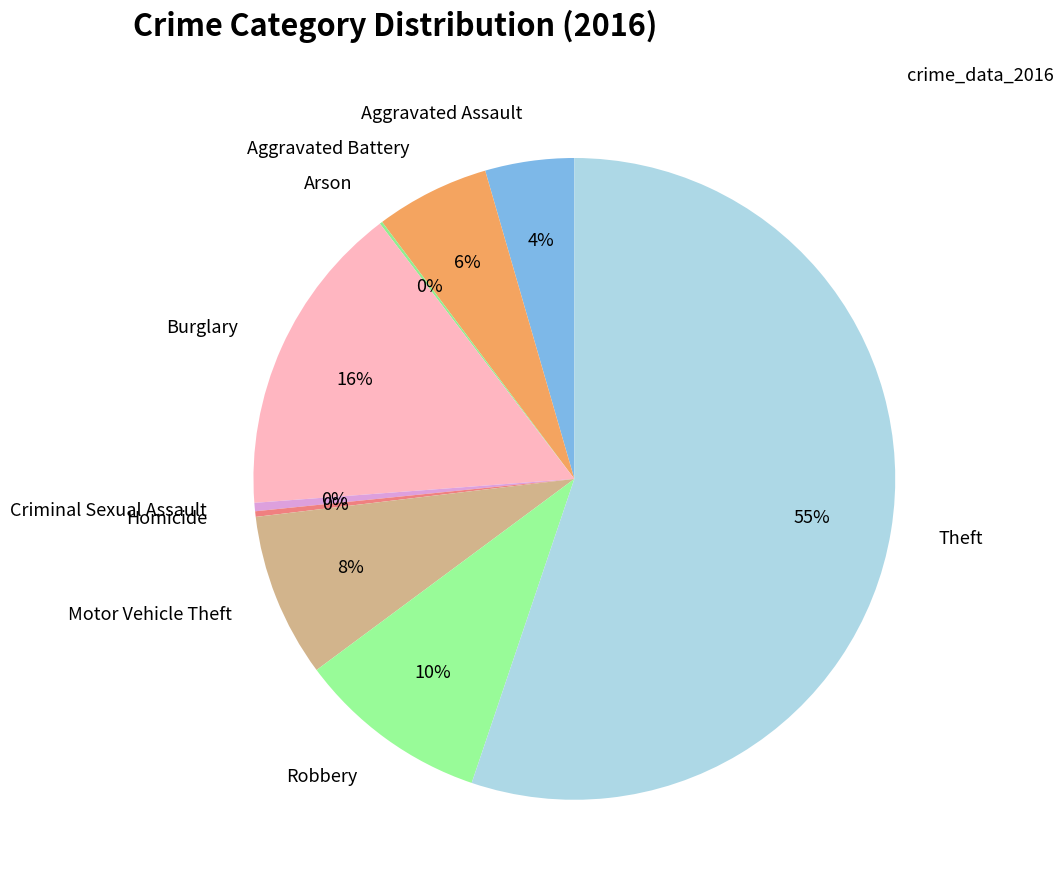

To the nearest percent, what is the average slice percentage?

11%